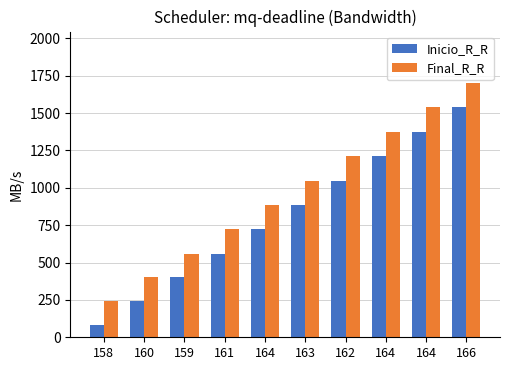

Which series has the largest range (max minus min)?

Final_R_R